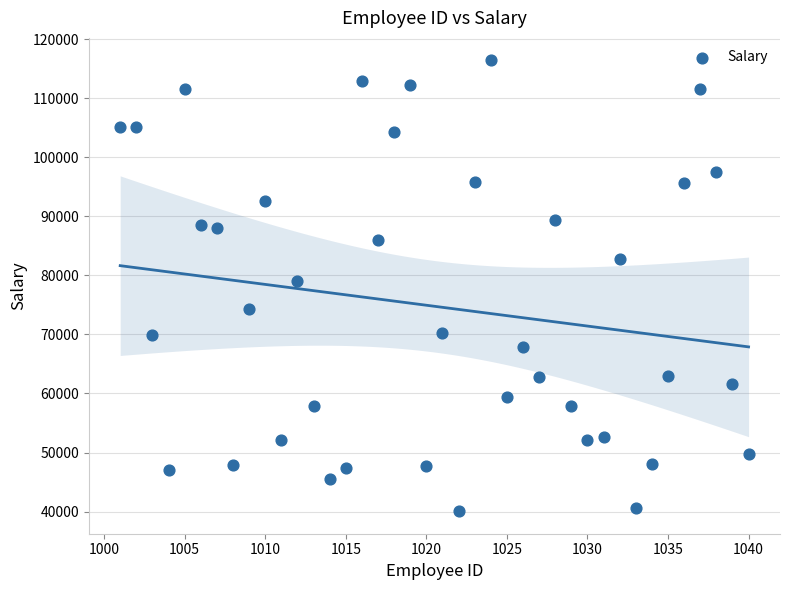

What Y value in the scatter plot is closest to 78228?

79079